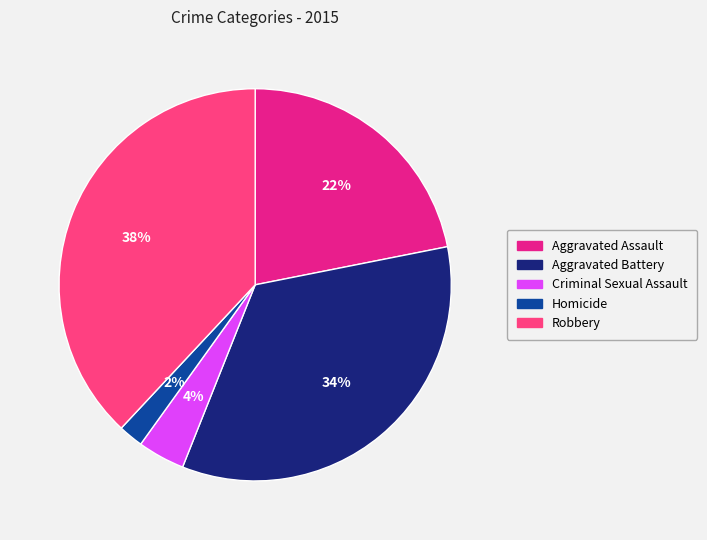

Rank the categories by value from highest to lowest.

Robbery, Aggravated Battery, Aggravated Assault, Criminal Sexual Assault, Homicide